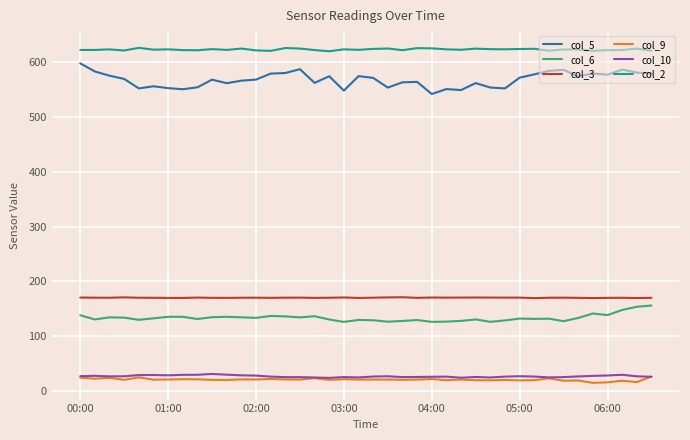

True or false: col_6 and col_2 intersect in this chart.

False